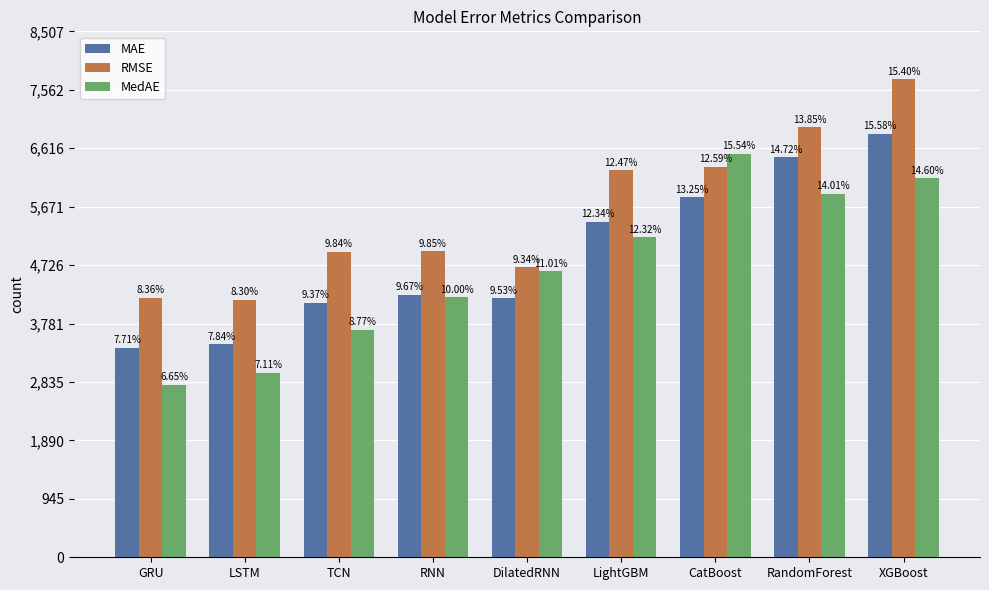

Reading right to left, extract all data points from this chart.

MAE: XGBoost=6847.4	RandomForest=6469.3	CatBoost=5825.3	LightGBM=5425.5	DilatedRNN=4187.0	RNN=4248.5	TCN=4119.3	LSTM=3444.1	GRU=3388.3
RMSE: XGBoost=7733.9	RandomForest=6957.5	CatBoost=6320.5	LightGBM=6260.6	DilatedRNN=4690.1	RNN=4946.7	TCN=4940.0	LSTM=4169.4	GRU=4198.9
MedAE: XGBoost=6133.5	RandomForest=5882.9	CatBoost=6528.1	LightGBM=5173.1	DilatedRNN=4624.4	RNN=4202.2	TCN=3681.9	LSTM=2985.4	GRU=2791.6